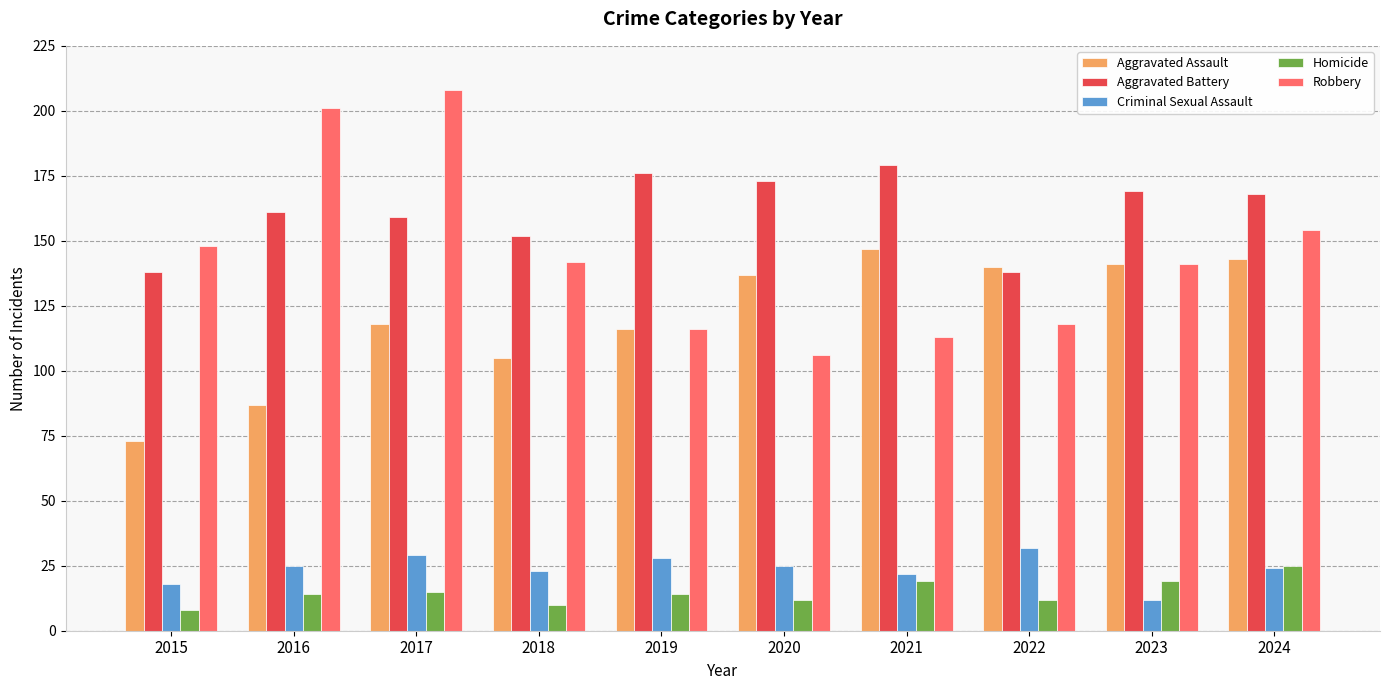

The Aggravated Assault series shows 143 at 2024. True or false?

True